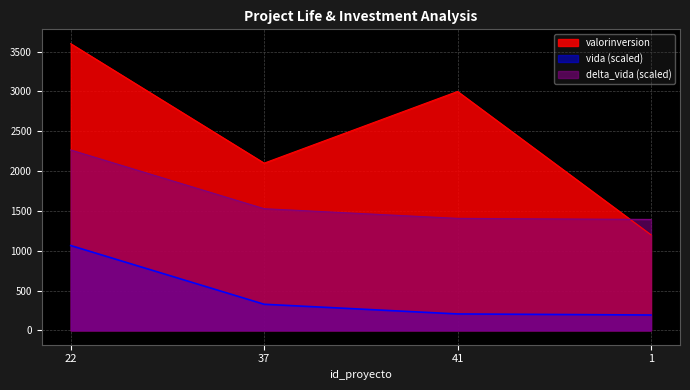

Where is valorinversion nearest to the value 2400?

37